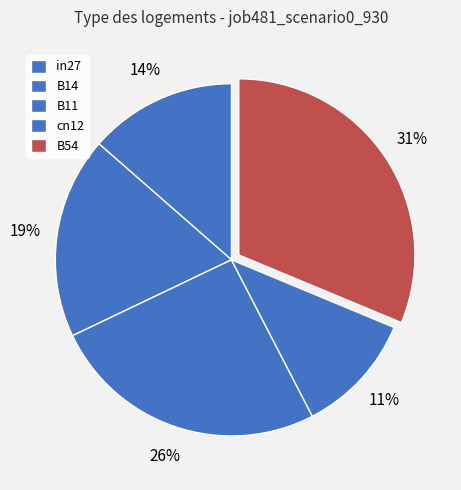

How many segments does this pie chart have?

5